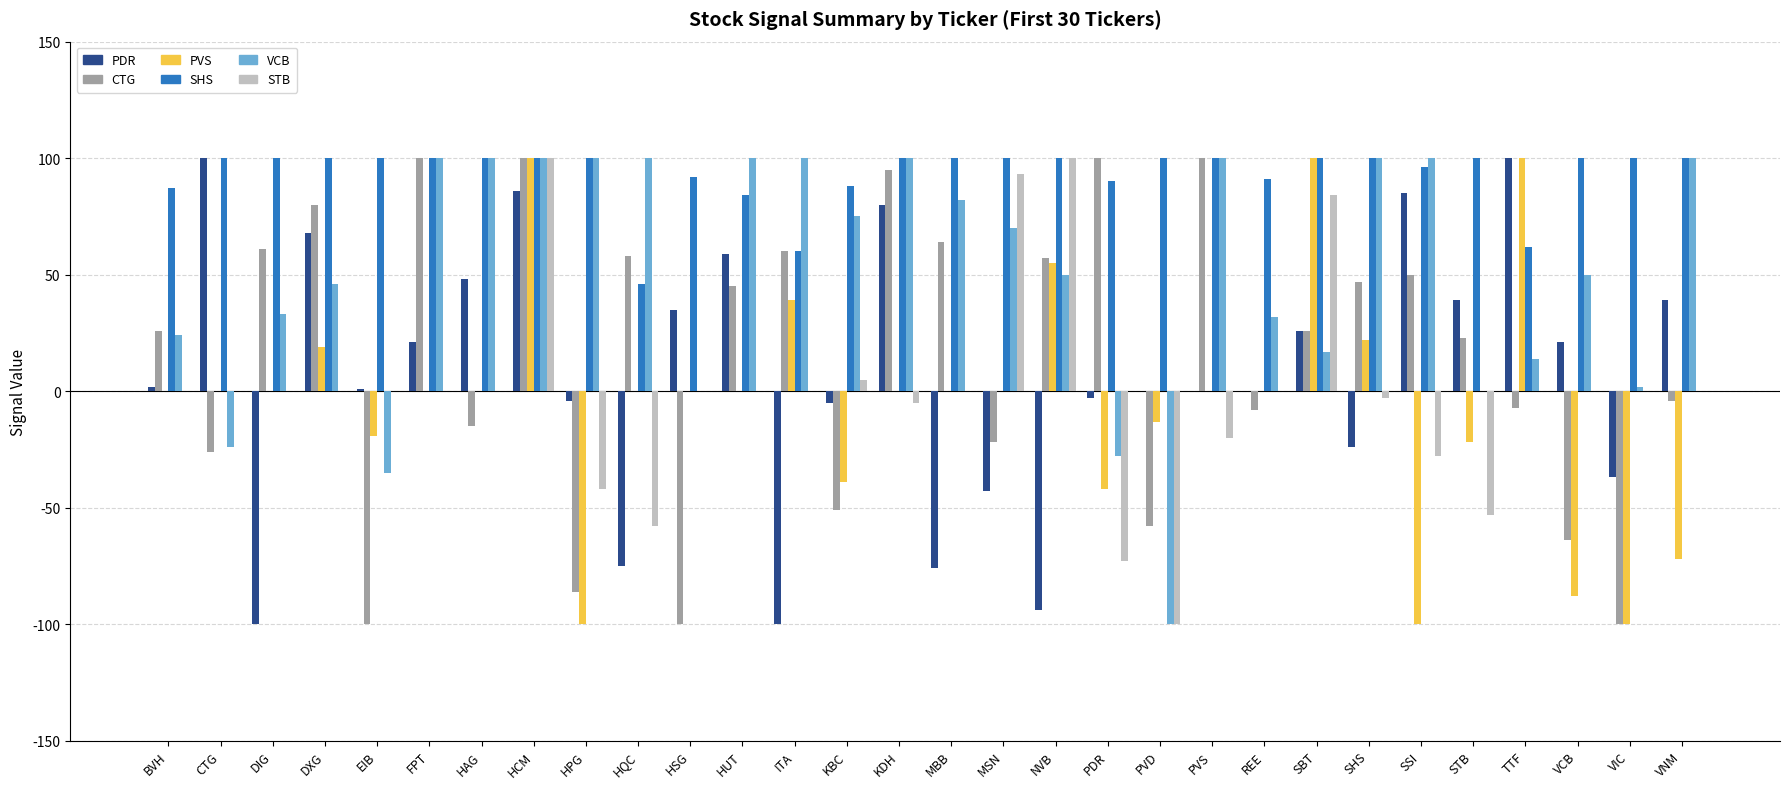

How many data points in SHS are less than 100?

10